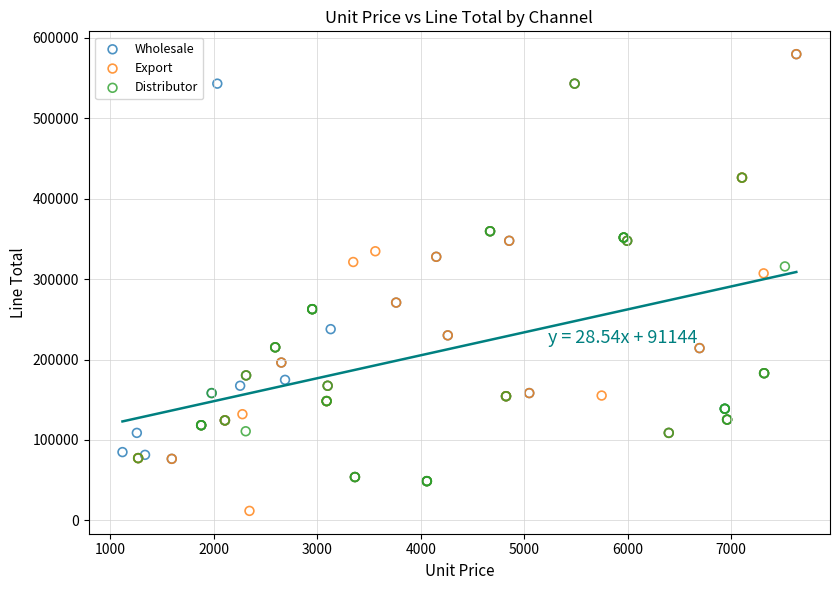

Which series contains the lowest Y value?

Export